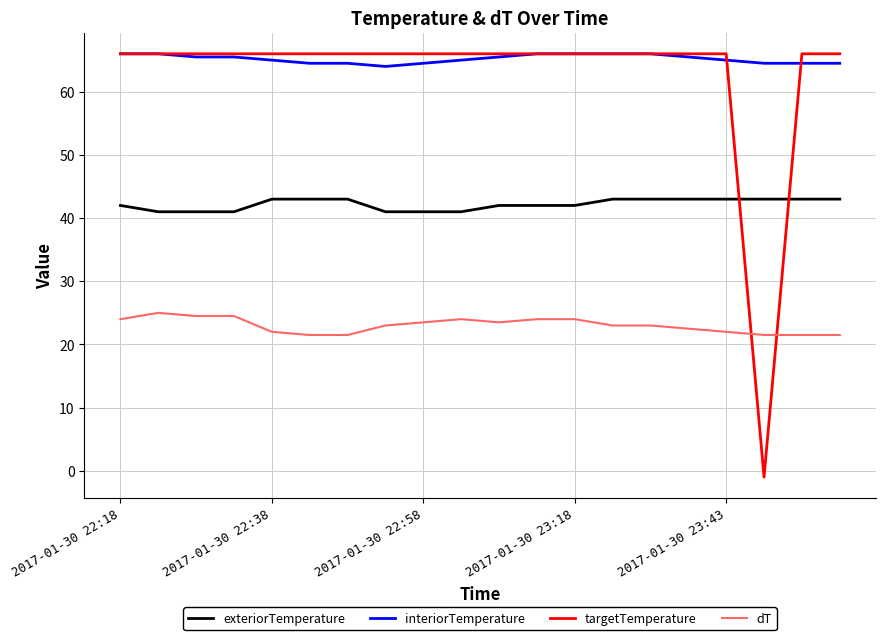

True or false: dT and exteriorTemperature intersect in this chart.

False